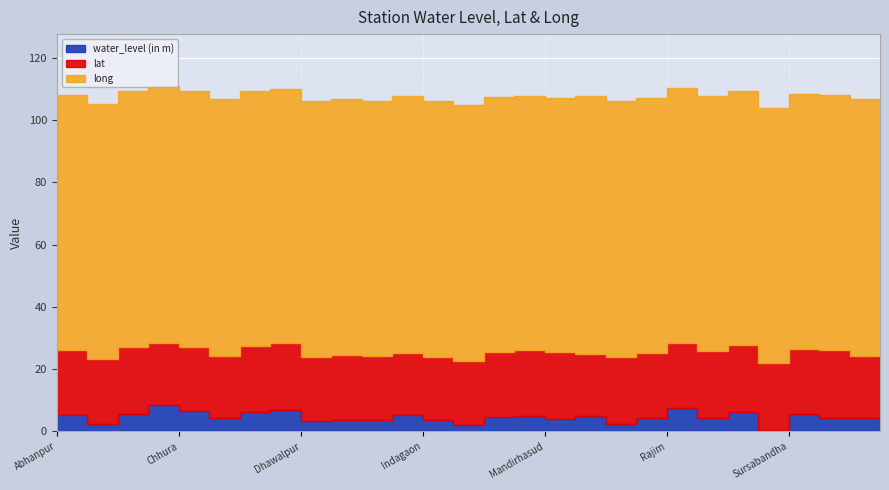

What is the label of the 5th point from the left?

Chhura